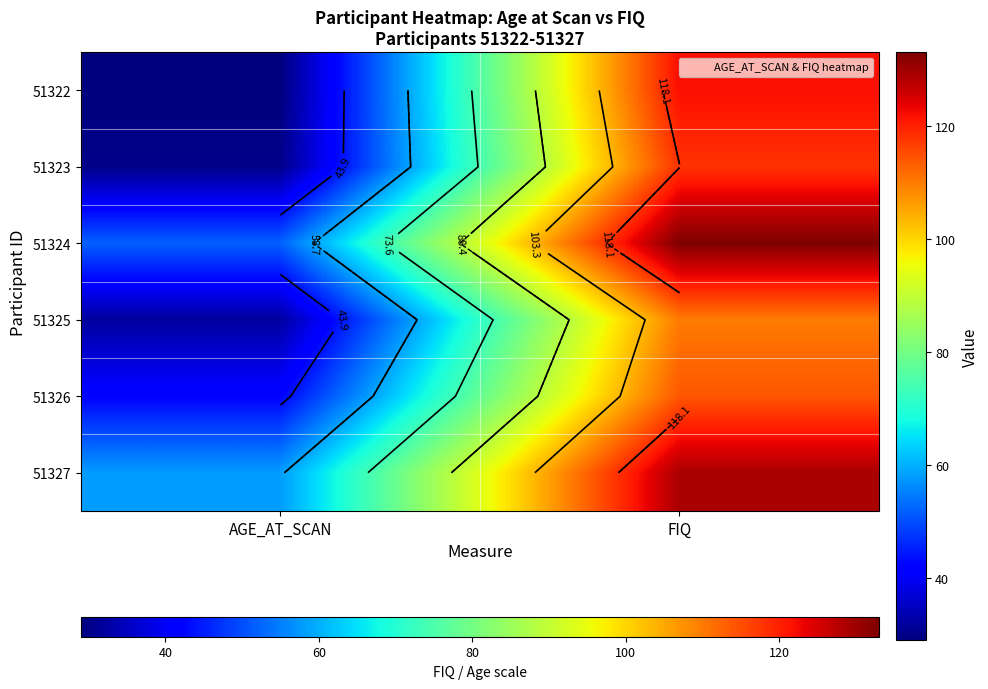

Is it true that 51324 equals 133 at FIQ?

True